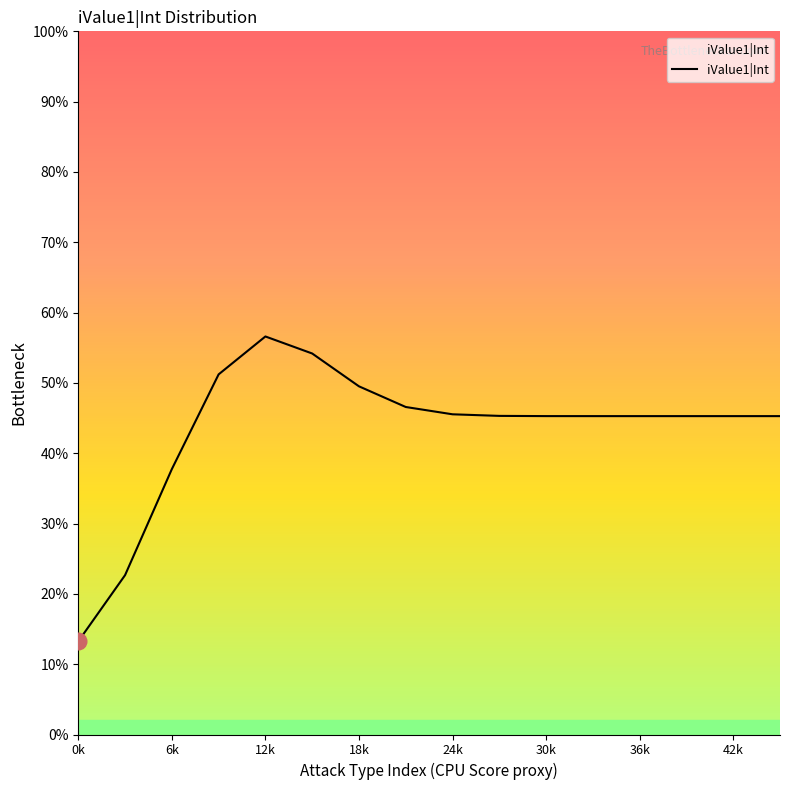

Does the chart display data point markers on the line(s)?

No